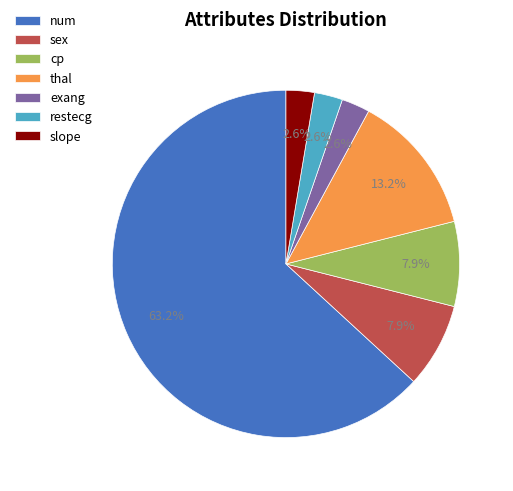

Between exang and thal, which is larger?

thal